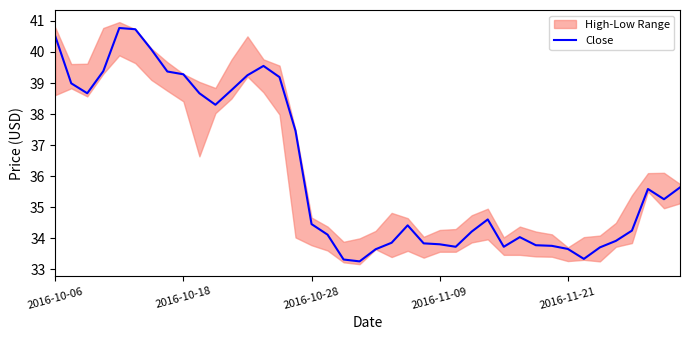

How many values are below 34?

14